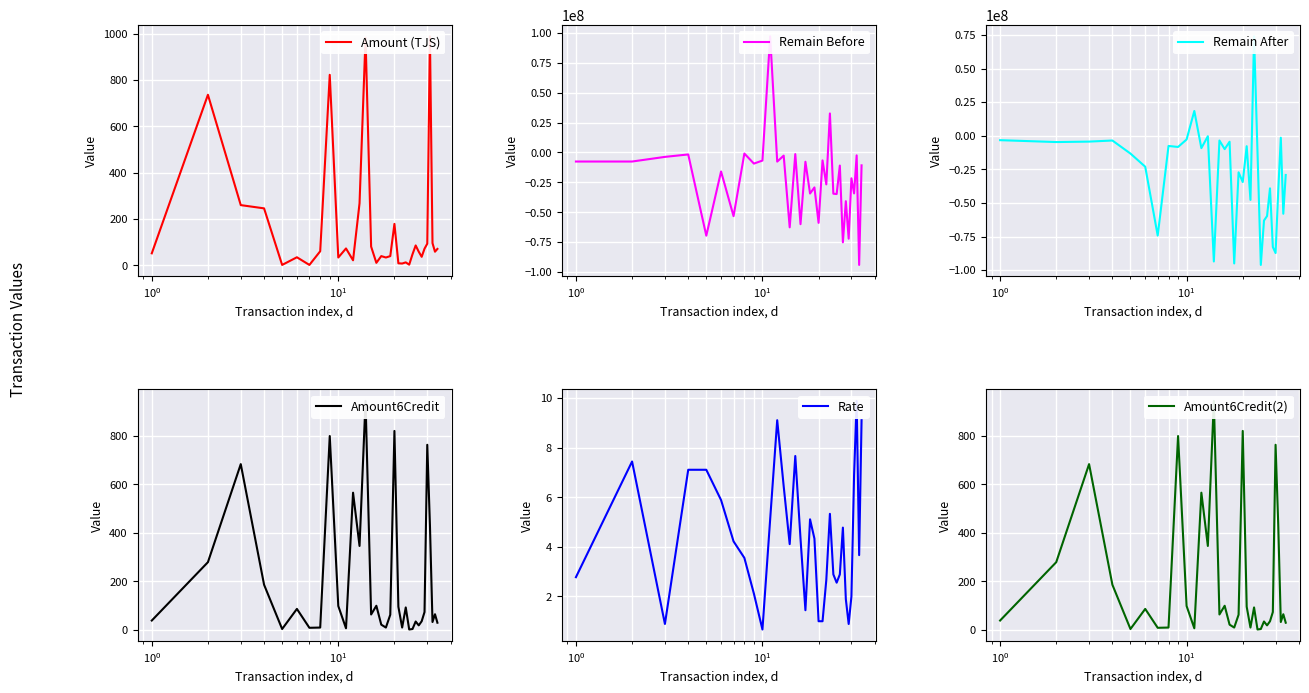

How many data points in Rate are above 4?

18